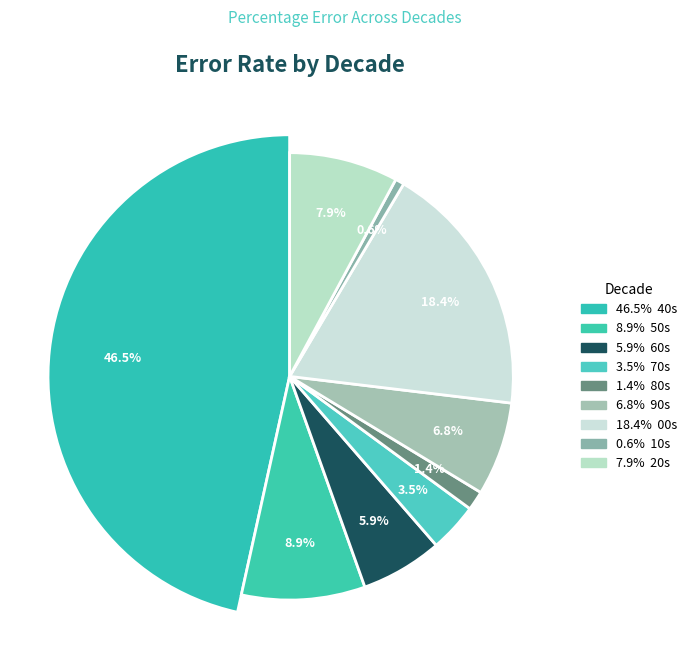

How many slices are in this pie chart?

9